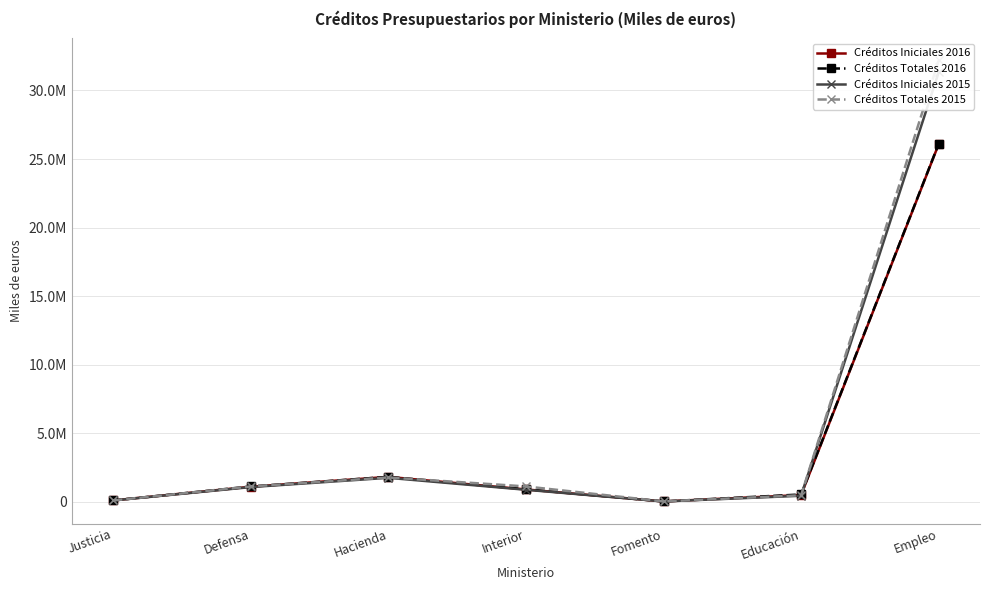

At which category does Créditos Iniciales 2016 reach its first local valley?

Fomento